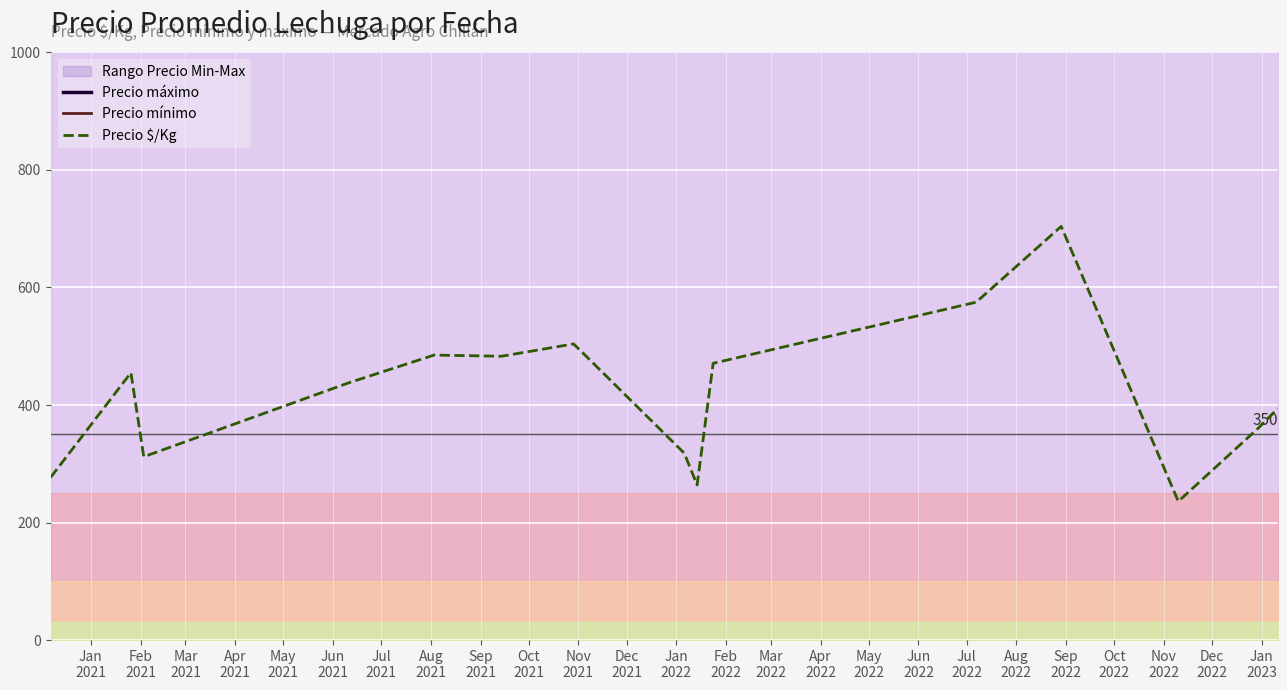

What is the lowest value of the Precio $/Kg series?

236